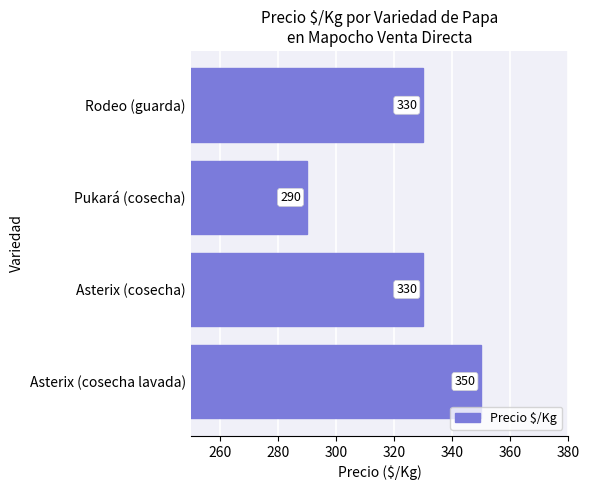

Count the values in the range 330 to 350.

3